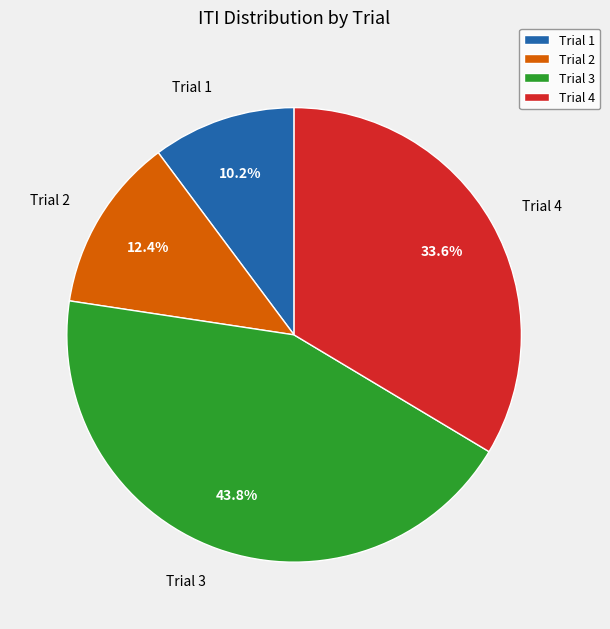

Is Trial 1 the majority of the pie?

No